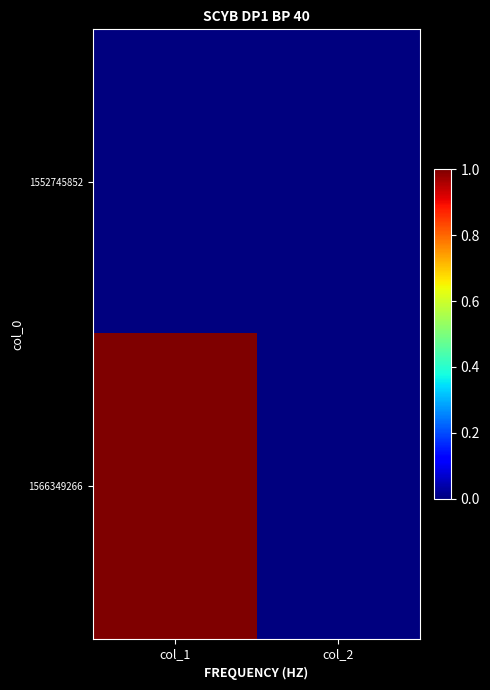

What is the total value across all series at col_1?

1